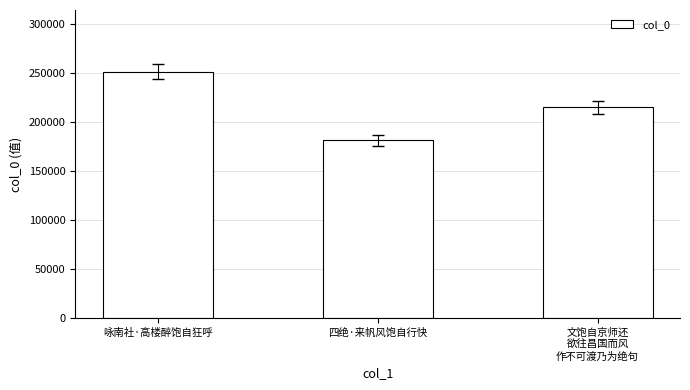

What is the difference between the maximum and second lowest values?

36559